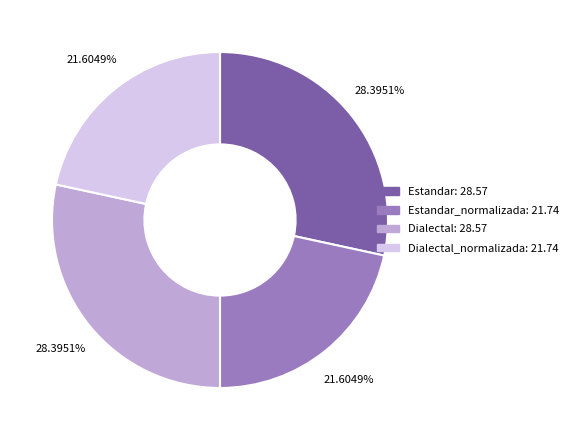

Does any single category account for the majority?

No